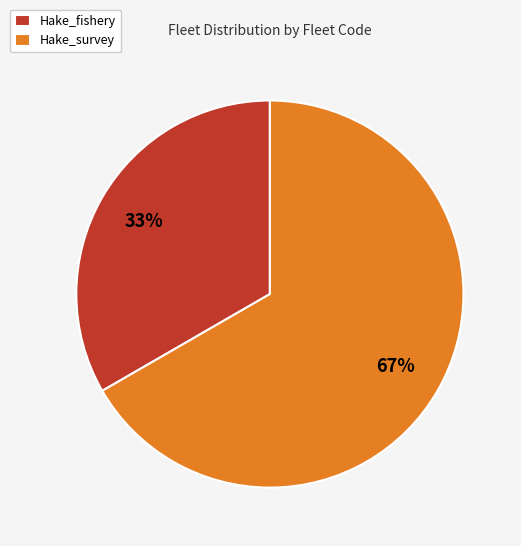

Rank the categories by value from highest to lowest.

Hake_survey, Hake_fishery